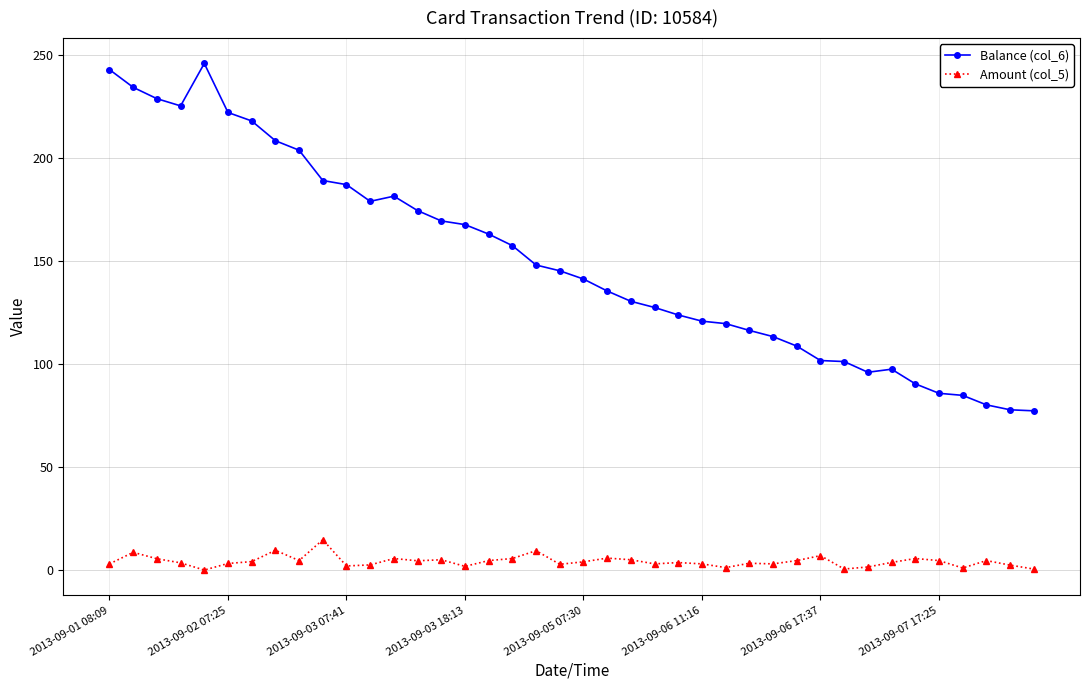

Rank the series by their average value, from highest to lowest.

Balance (col_6), Amount (col_5)